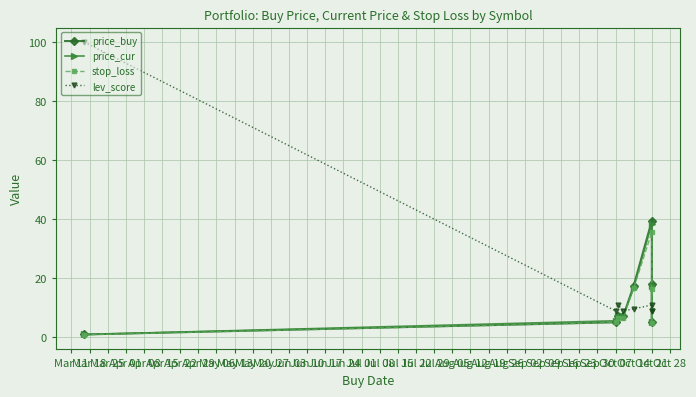

Rank the series at Oct 21 from lowest to highest value.

lev_score, stop_loss, price_cur, price_buy